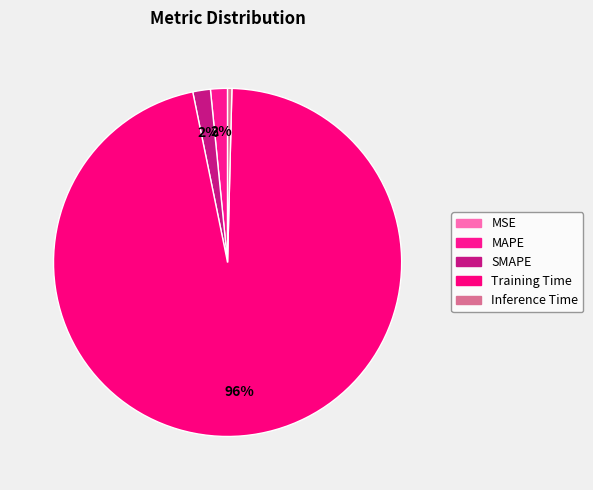

Which category accounts for the majority?

Training Time